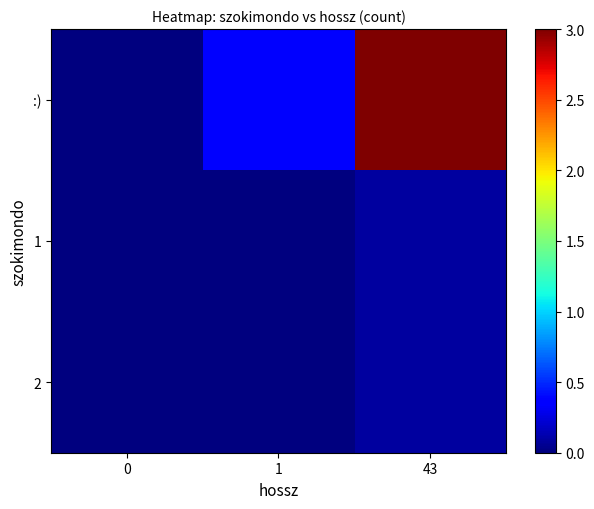

List the series in order of their peak value, lowest first.

1, 2, :)